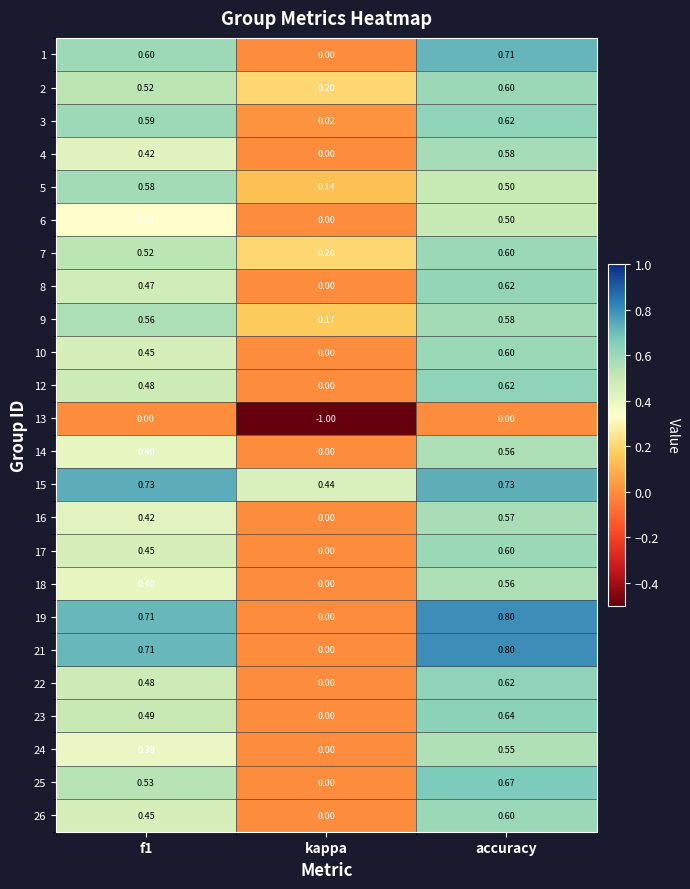

How many distinct data groups are displayed?

24